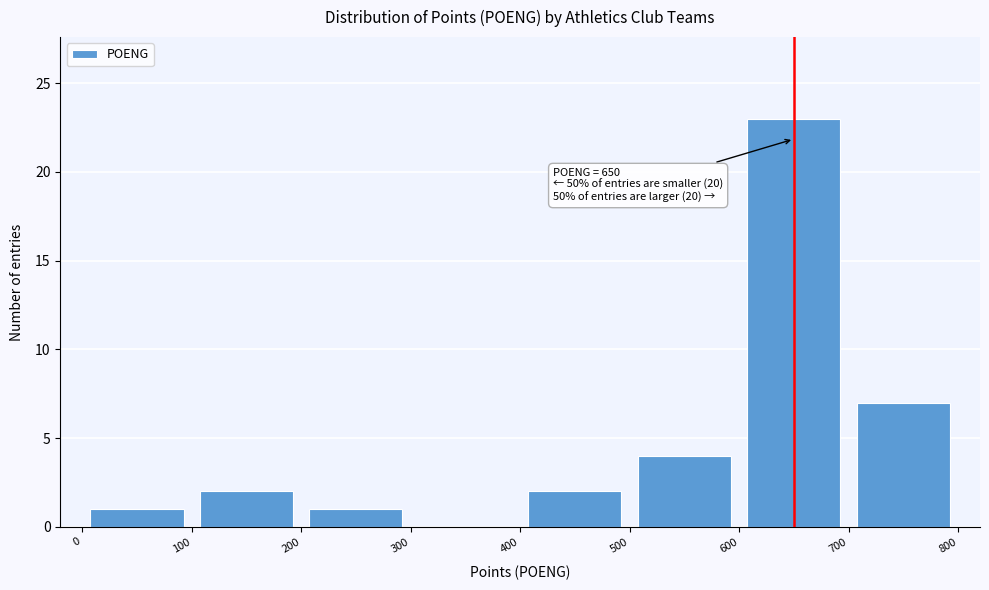

Which range on the x-axis has the tallest bar?

600 to 700